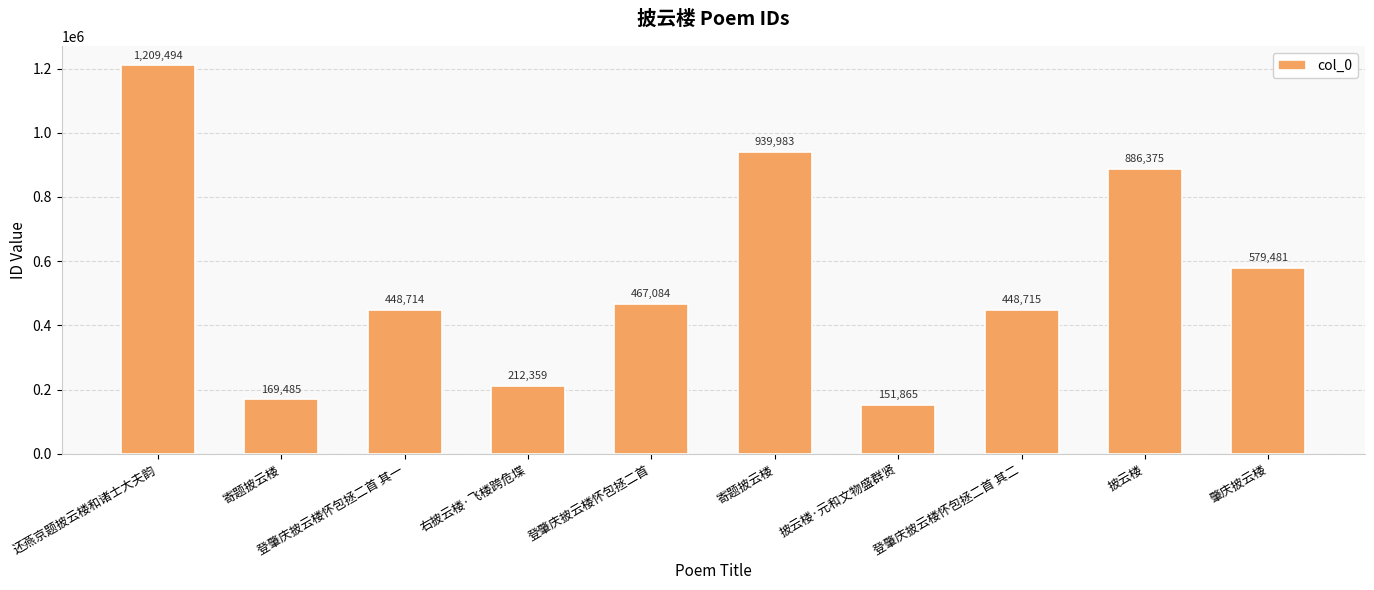

Are the bars horizontal?

No